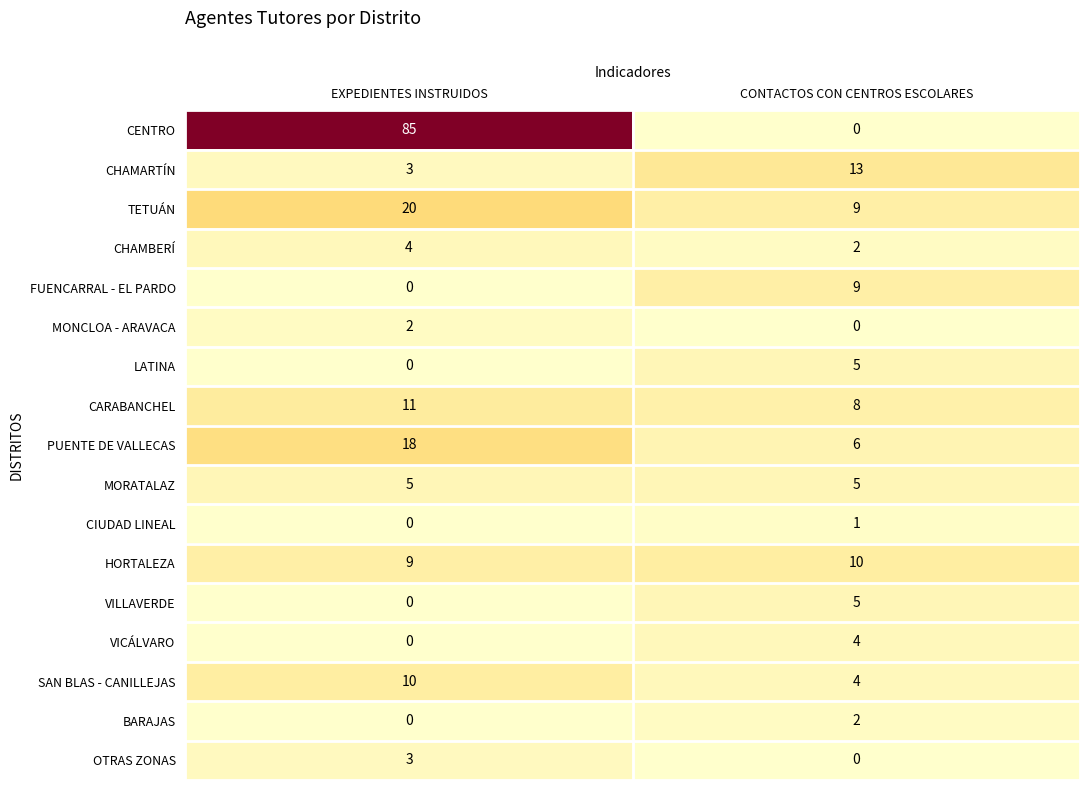

What is the difference between the highest and lowest values at CONTACTOS CON CENTROS ESCOLARES?

13